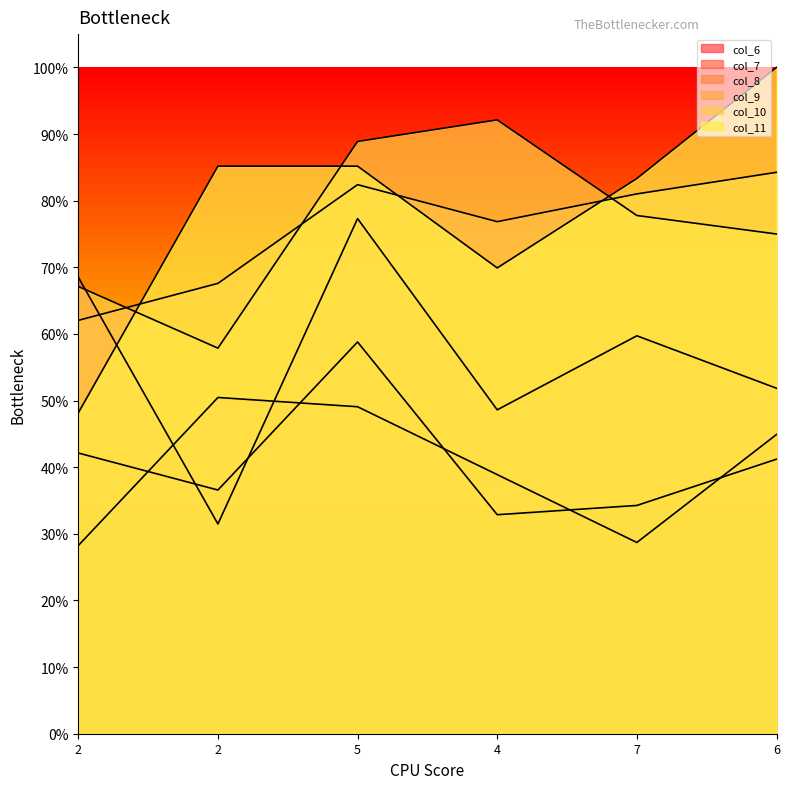

The value of col_8 at 2 is 14.6. True or false?

False